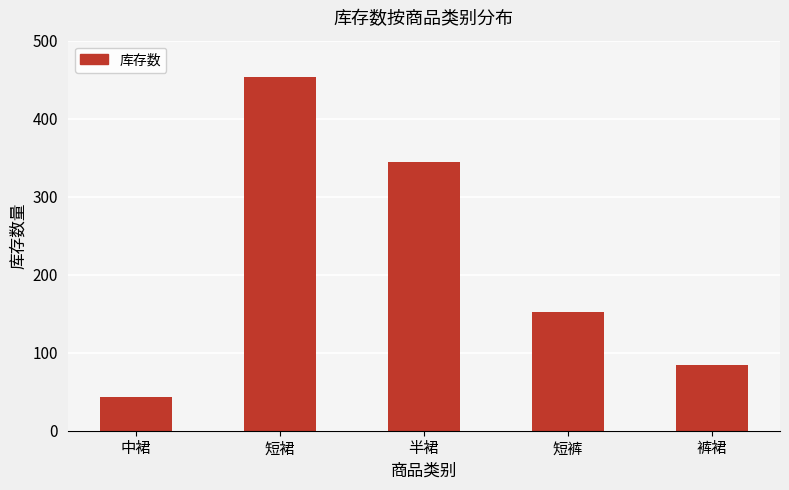

The chart shows a value of 152 at 短裤. True or false?

True